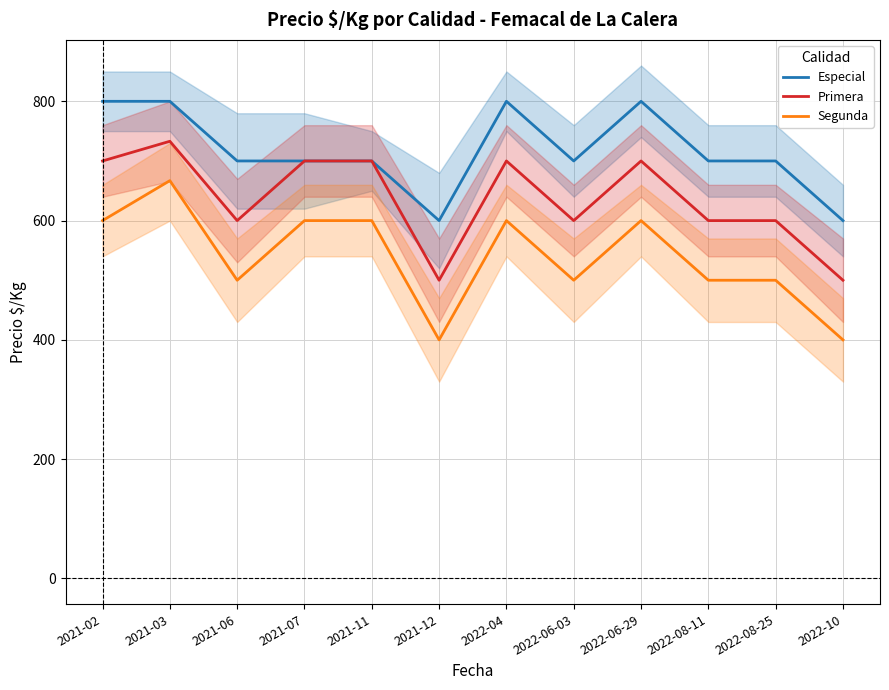

At which category is the sum across all series the highest?

2021-03